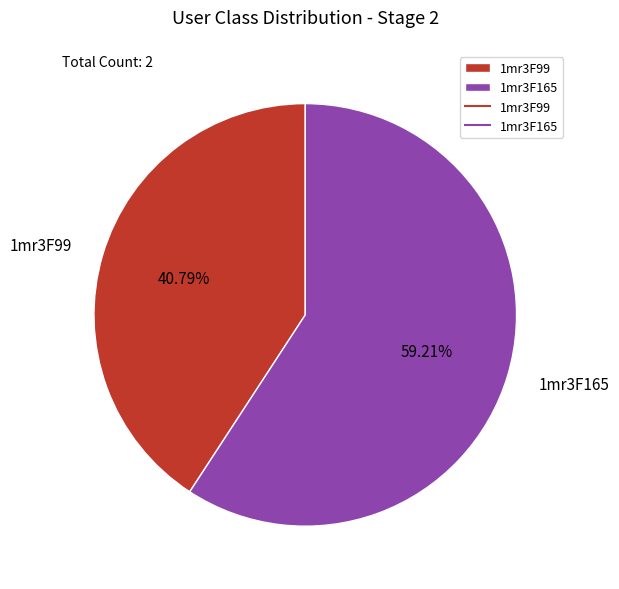

How many slices are in this pie chart?

2